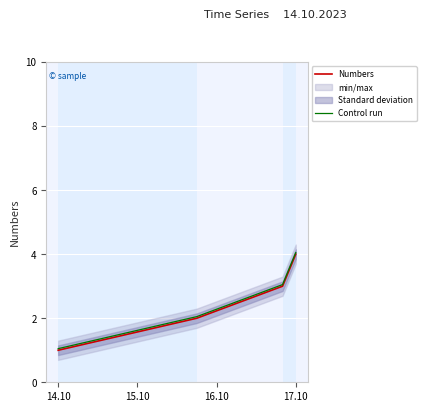

True or false: Numbers and Control run intersect in this chart.

False